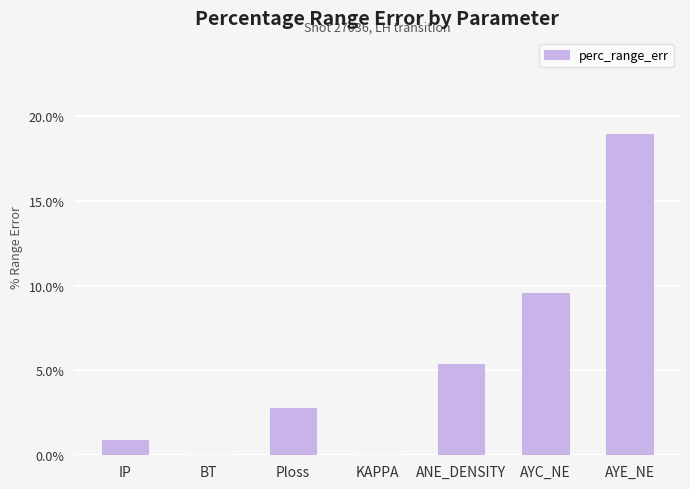

At which label does the data first exceed 2?

Ploss